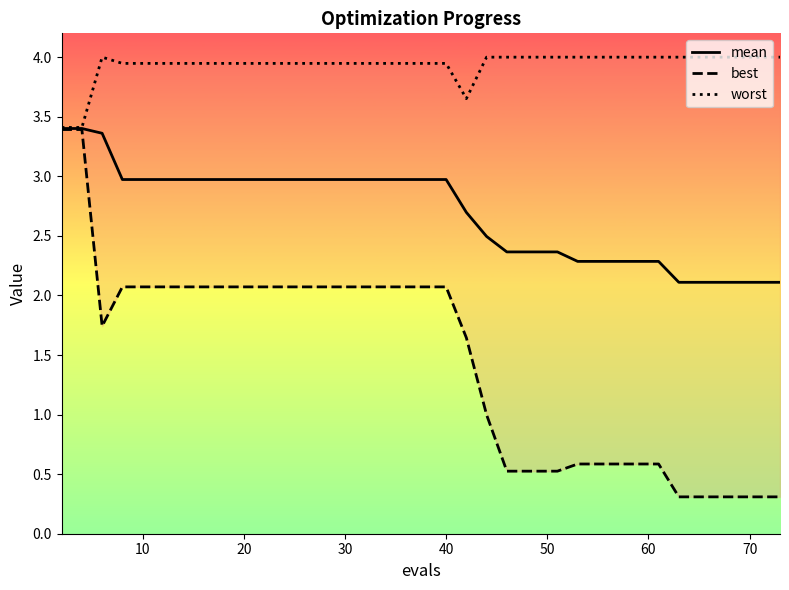

True or false: best and worst cross at least once.

False